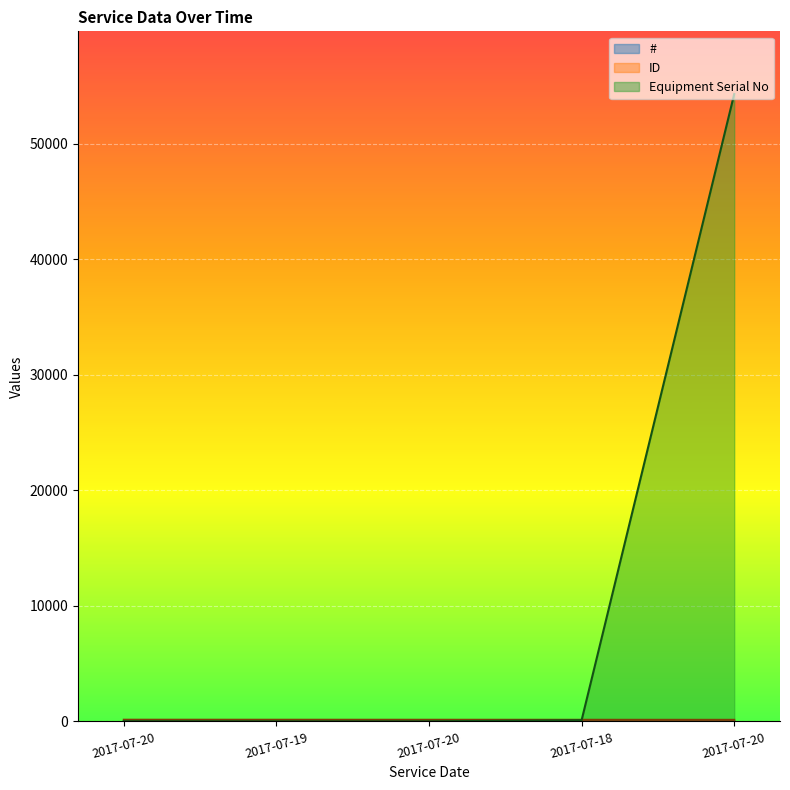

Which category has the highest value across all series?

2017-07-20